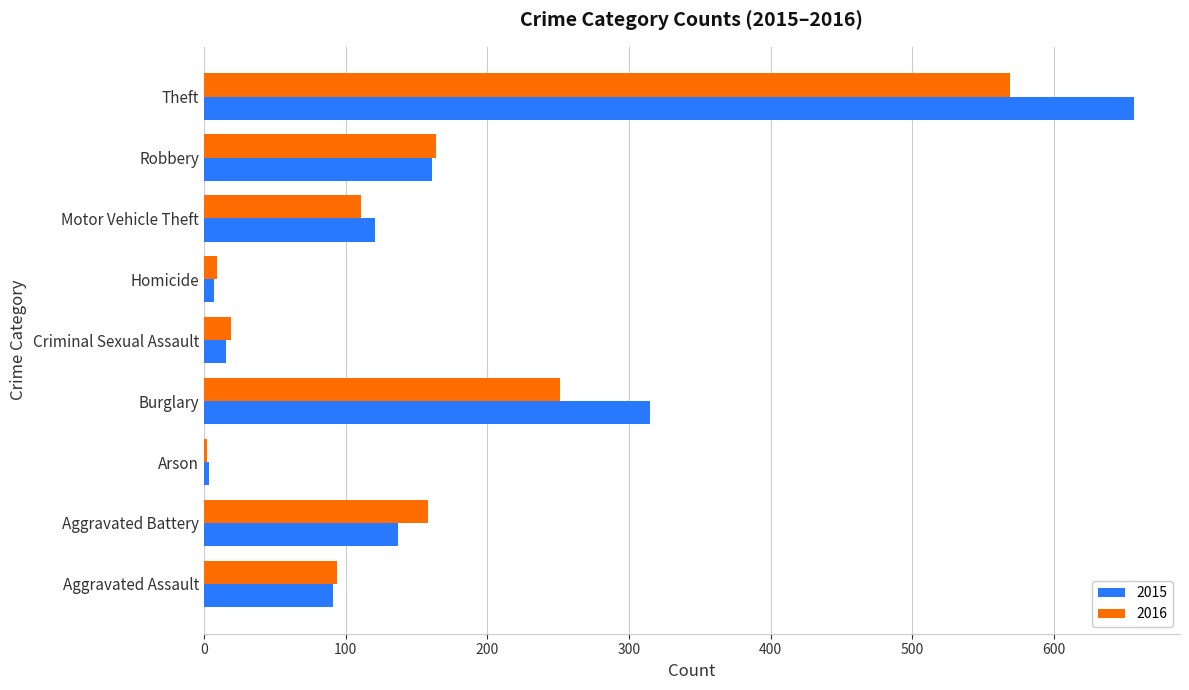

Between Burglary and Criminal Sexual Assault, which series saw the biggest shift?

2015